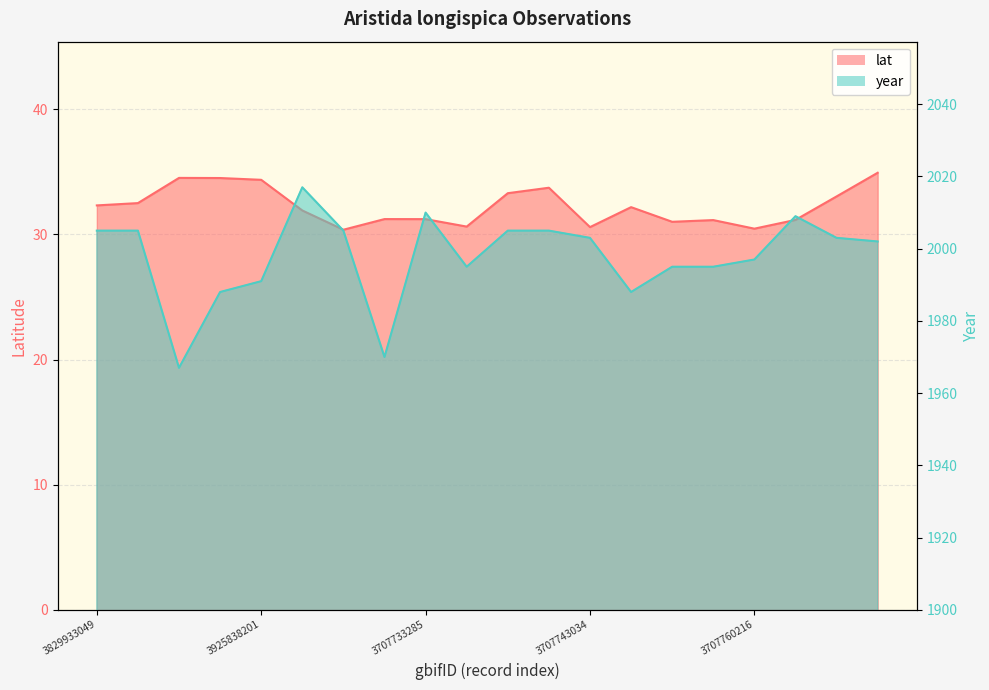

At which label is year closest to 1992?

3925838201